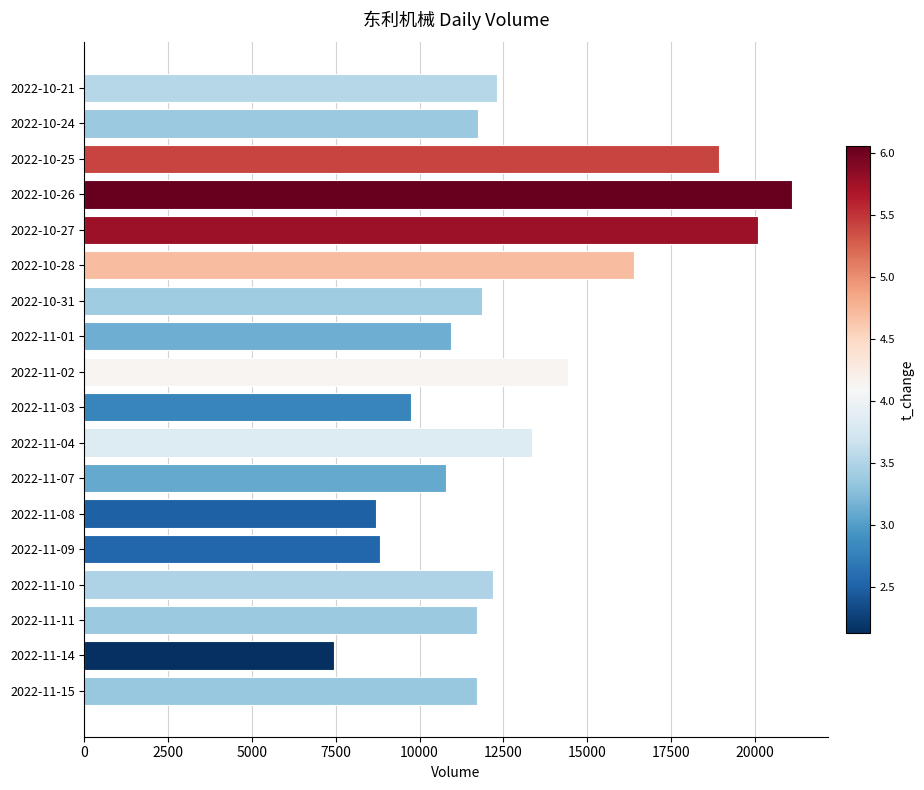

The value at 2022-11-07 is 10788. True or false?

True